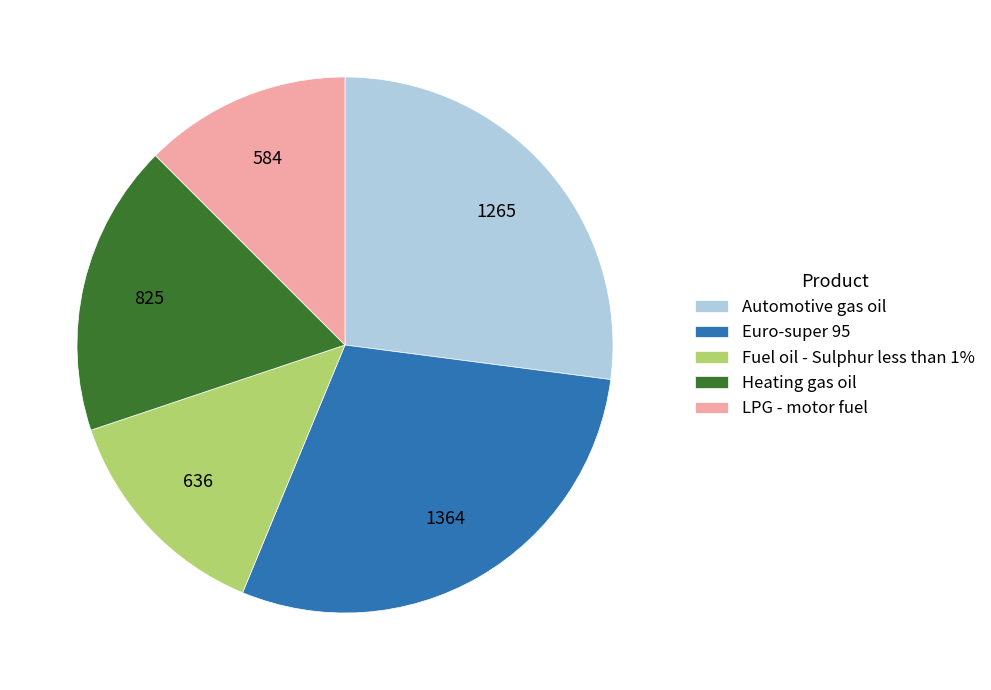

The LPG - motor fuel slice represents 4% of the pie. True or false?

False